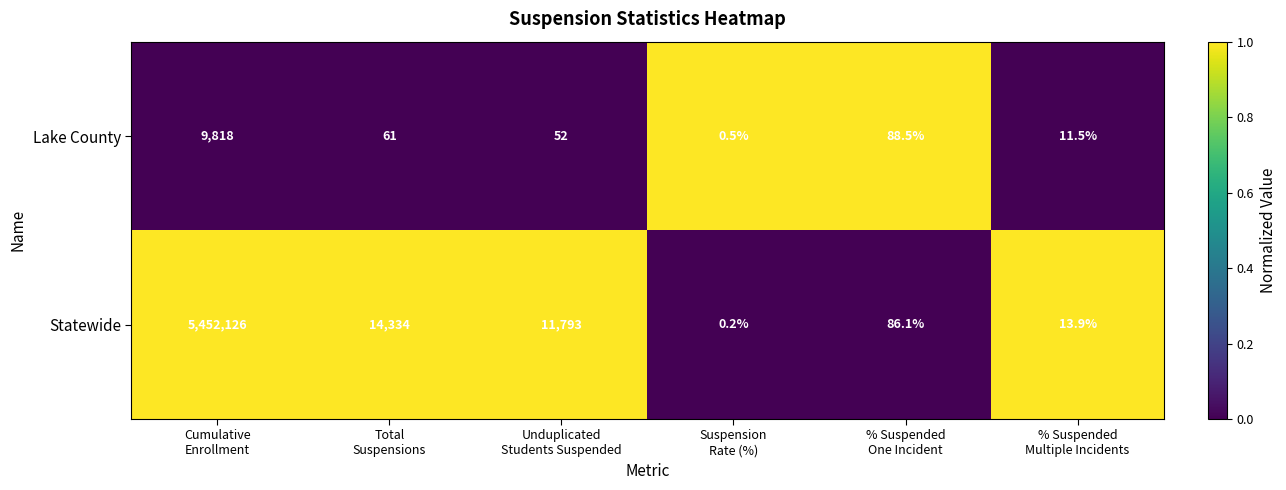

Rank the series by their maximum value, from lowest to highest.

Lake County, Statewide